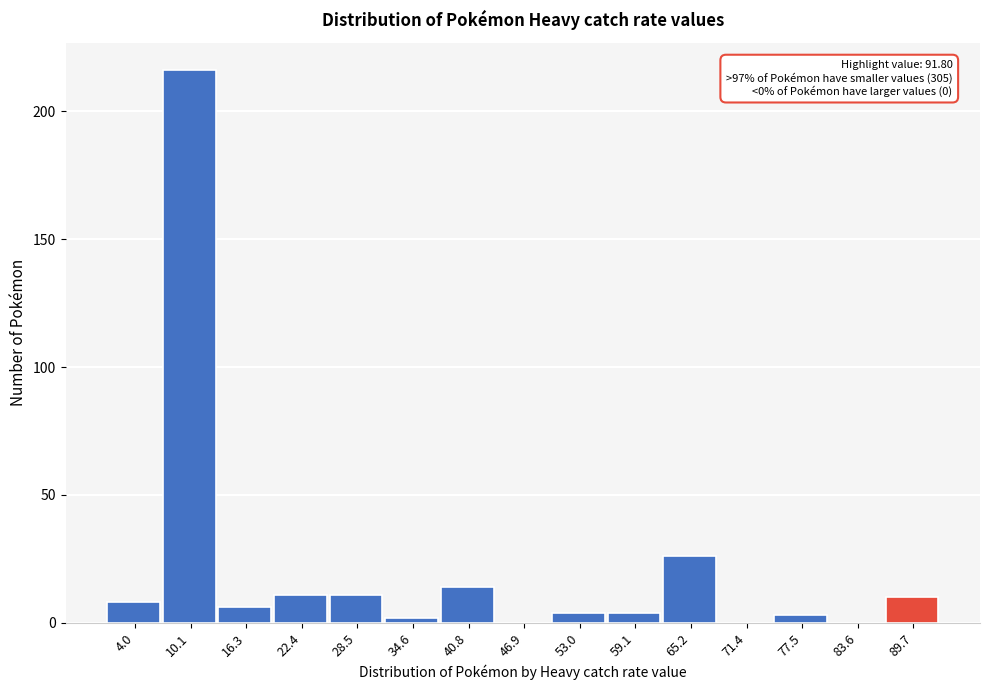

Which range on the x-axis has the tallest bar?

7 to 13